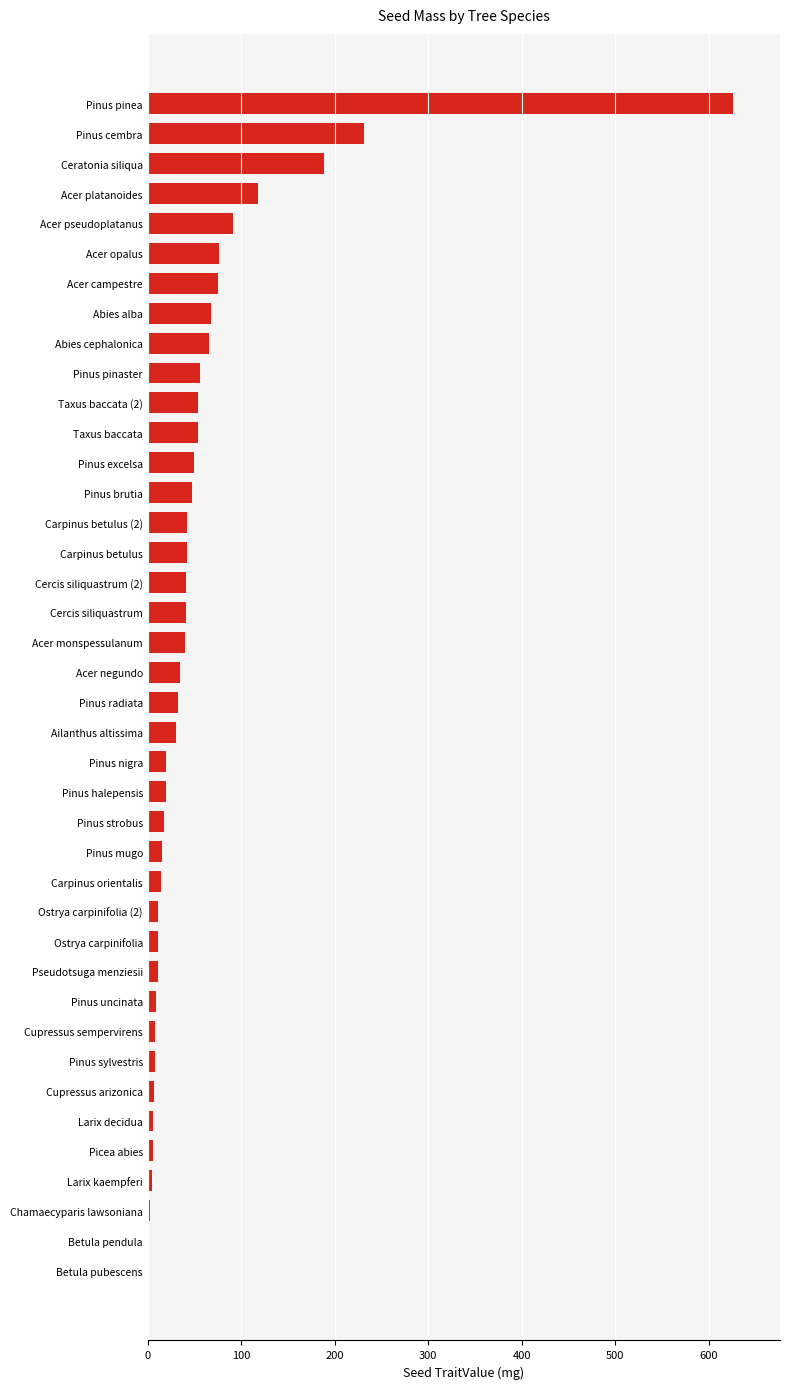

What is the sum of all values?

2271.6